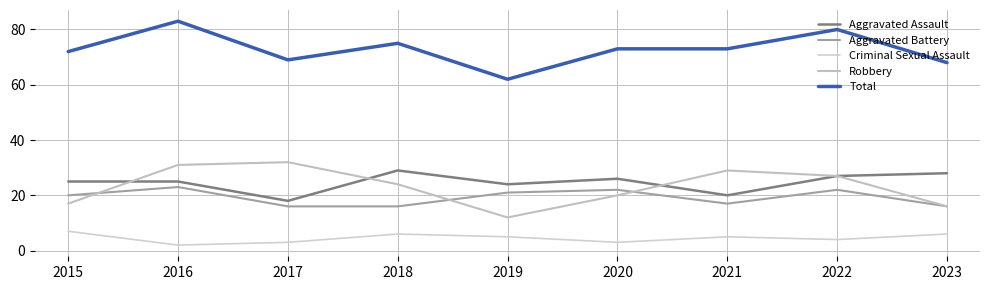

Reading left to right, transcribe all the data shown in this chart.

Aggravated Assault: 25	25	18	29	24	26	20	27	28
Aggravated Battery: 20	23	16	16	21	22	17	22	16
Criminal Sexual Assault: 7	2	3	6	5	3	5	4	6
Robbery: 17	31	32	24	12	20	29	27	16
Total: 72	83	69	75	62	73	73	80	68